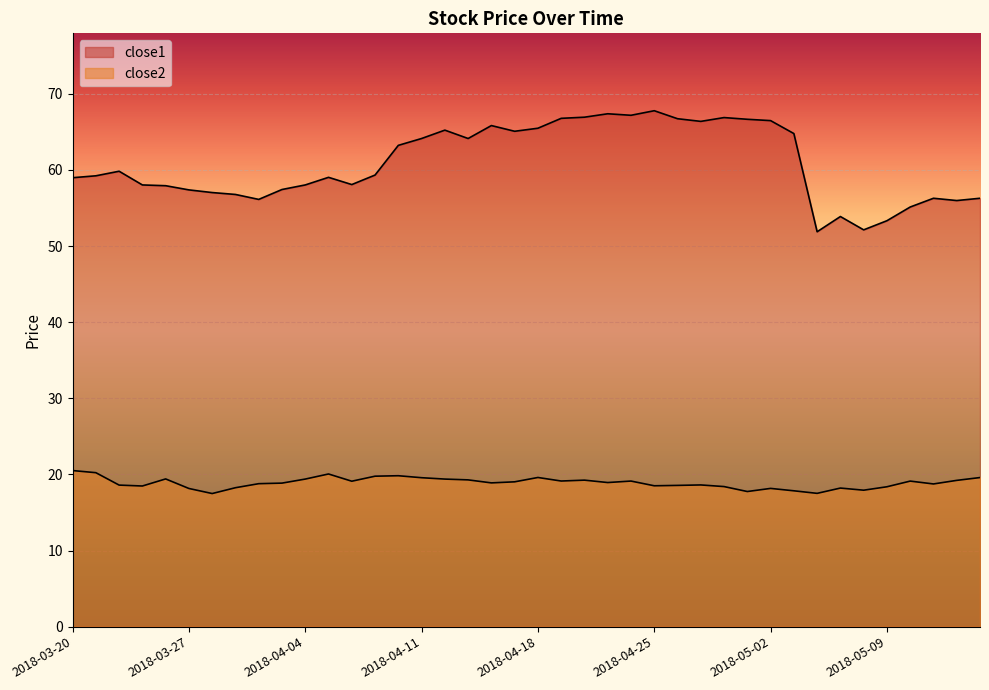

At which label does close1 first exceed 59?

2018-03-21